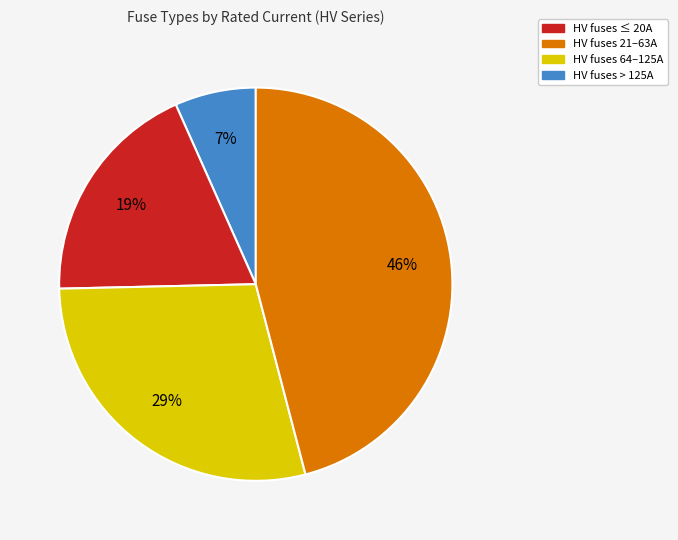

Is there a majority slice in this chart?

No